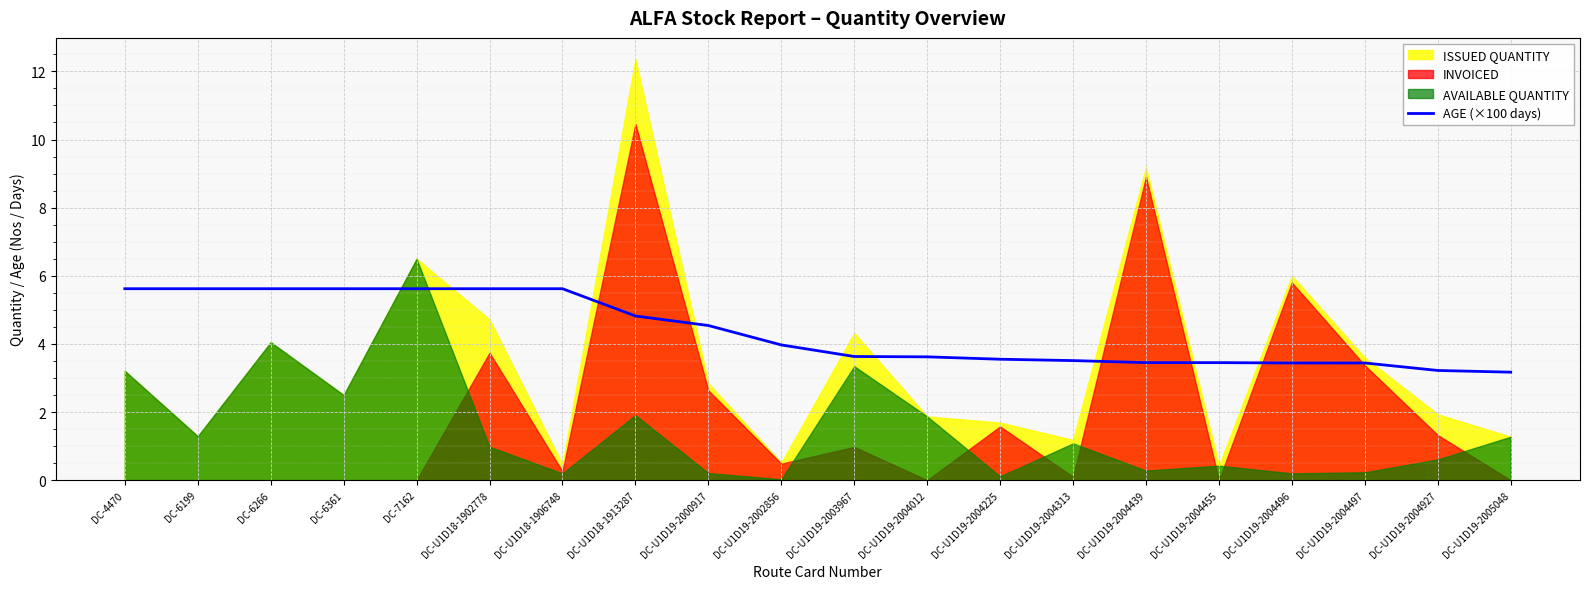

What is the sum of all values?

87.2